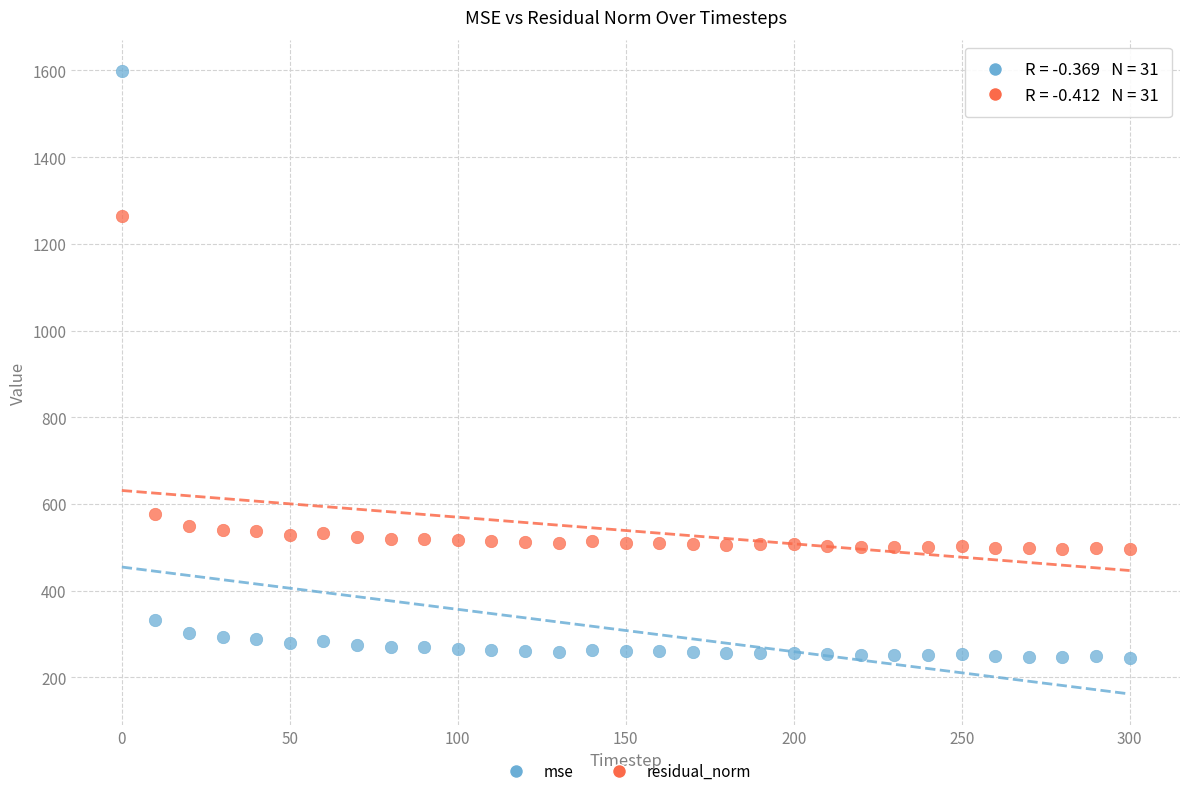

Across all data points, what is the range of Y values (max minus min)?

1353.8